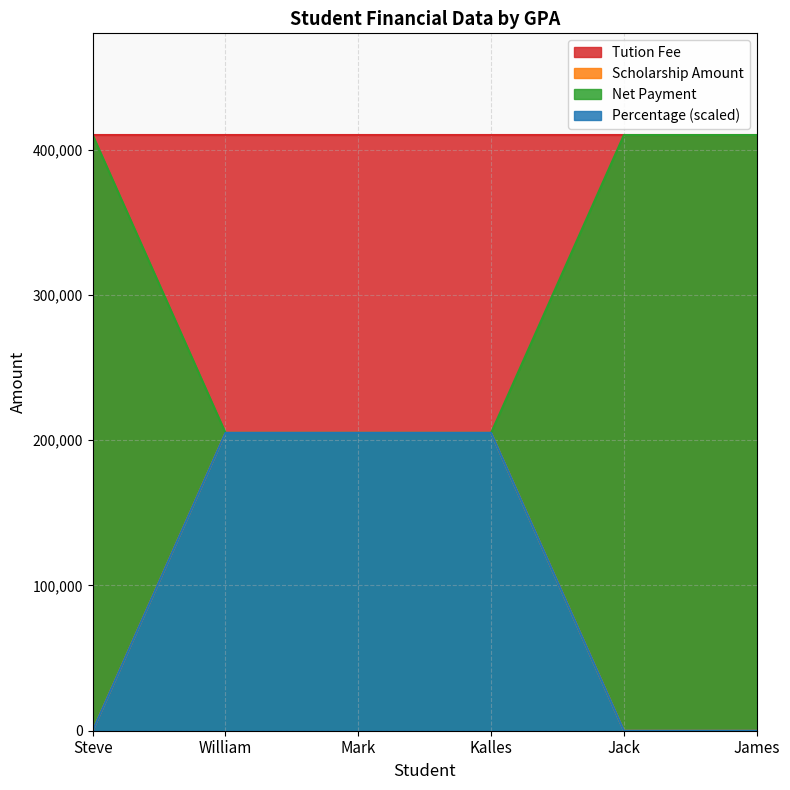

True or false: Net Payment and Scholarship Amount intersect in this chart.

False